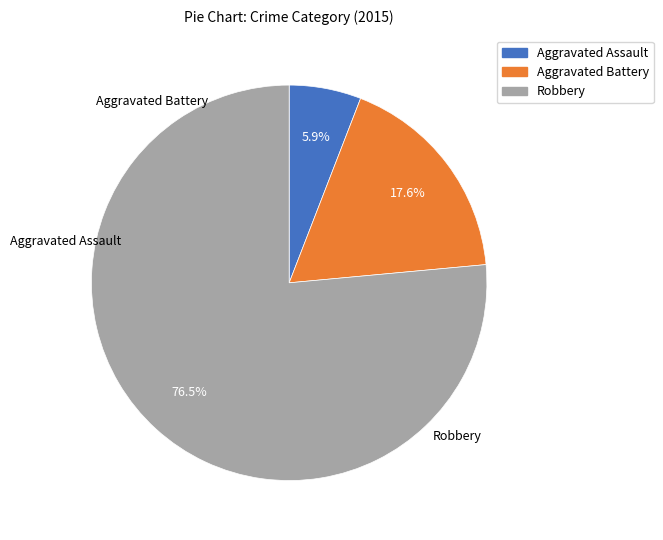

What is the largest slice in the pie chart?

Robbery